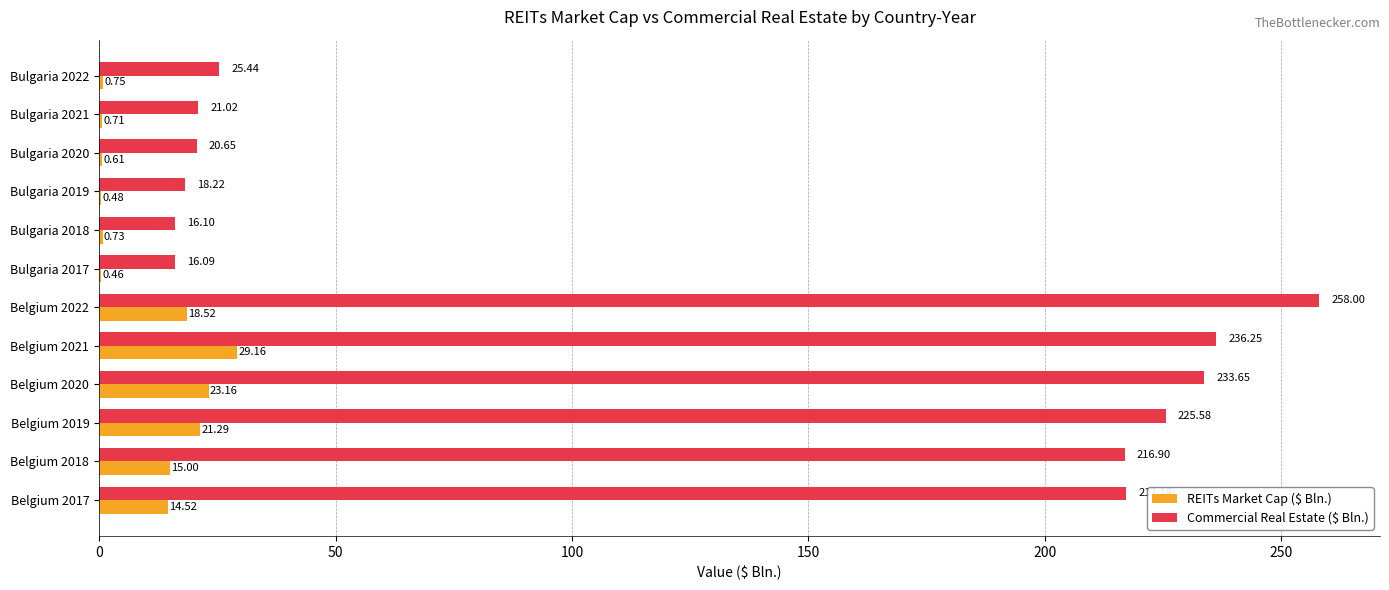

What is the sum of all Commercial Real Estate ($ Bln.) values?

1505.1